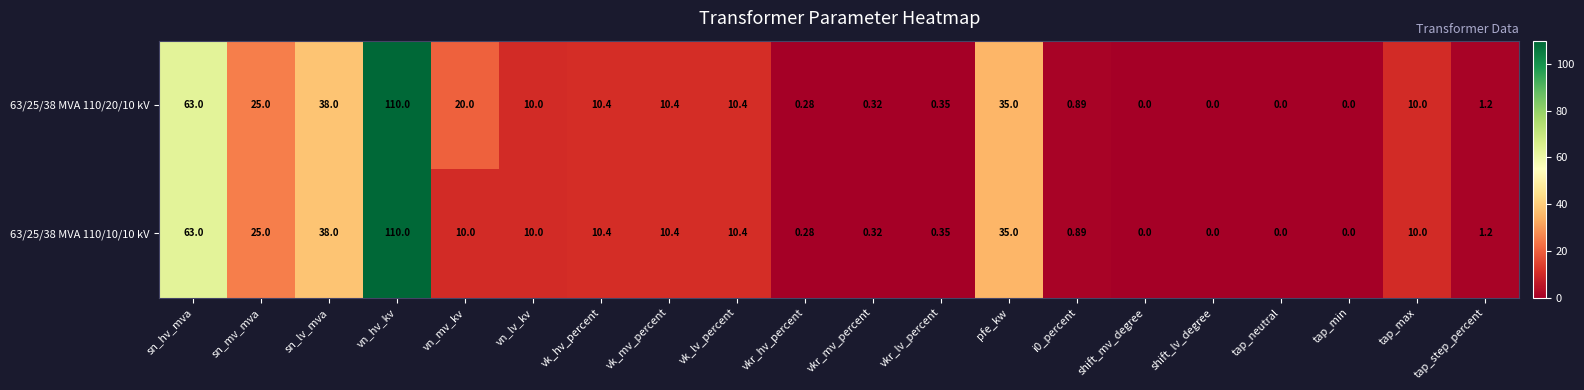

Where does the 63/25/38 MVA 110/10/10 kV series first go above 10?

sn_hv_mva